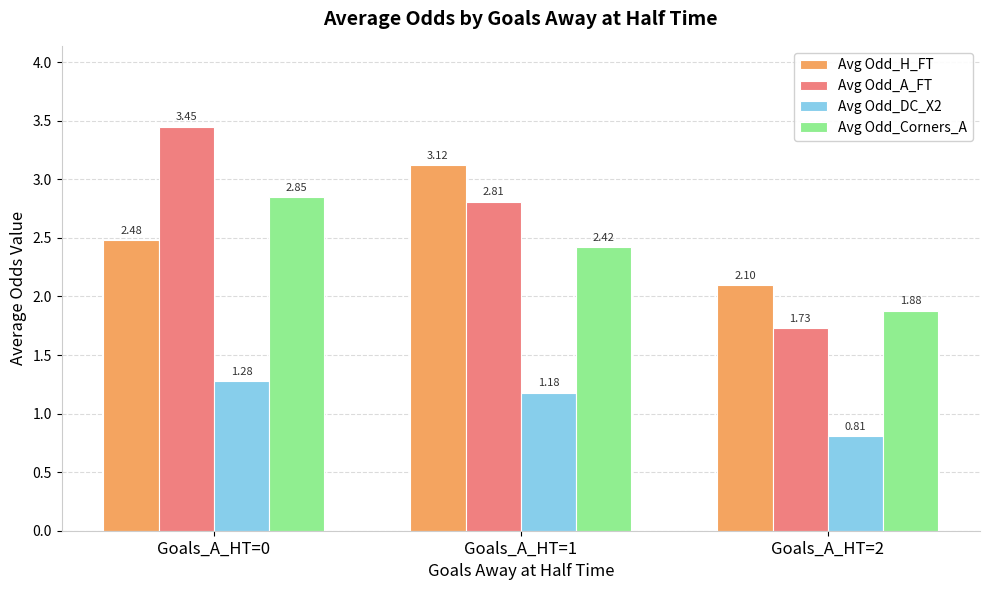

What is the difference between the maximum and second lowest values in the Avg Odd_Corners_A series?

0.4